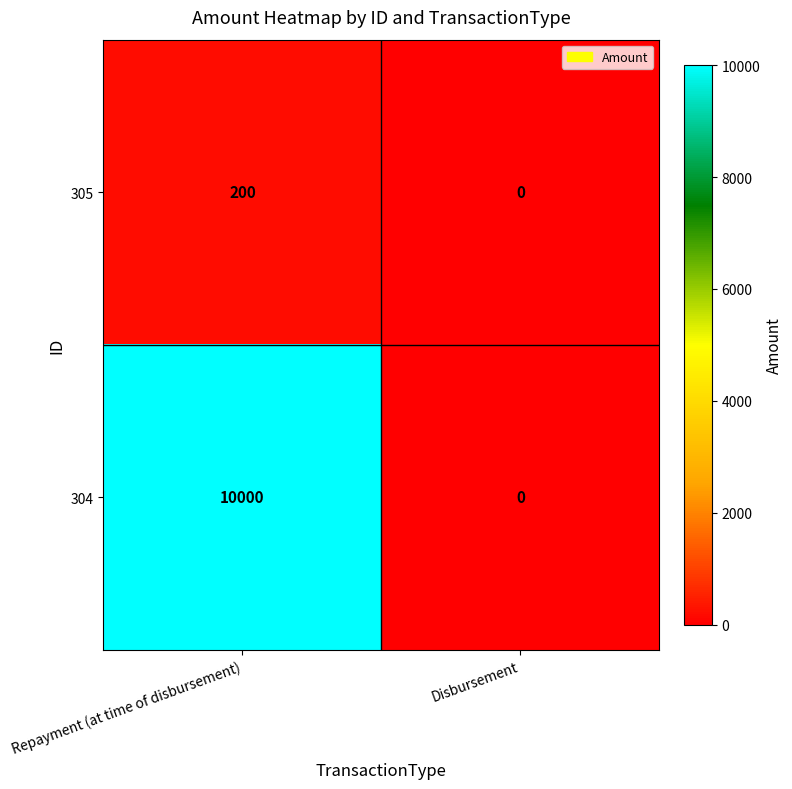

The 304 series shows 10000 at Repayment (at time of disbursement). True or false?

True